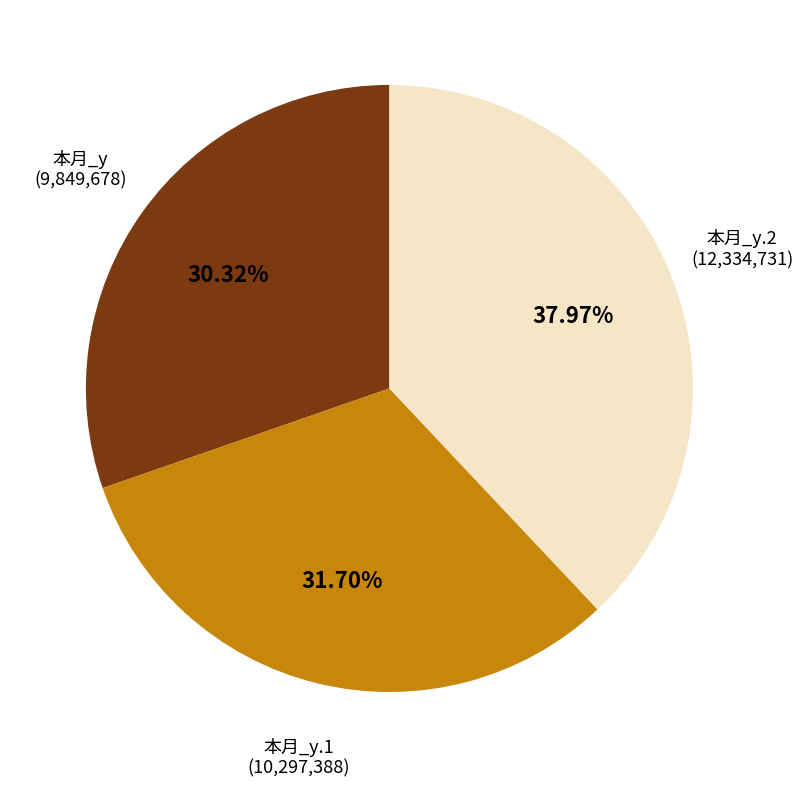

Is there any slice that represents more than half of the pie?

No